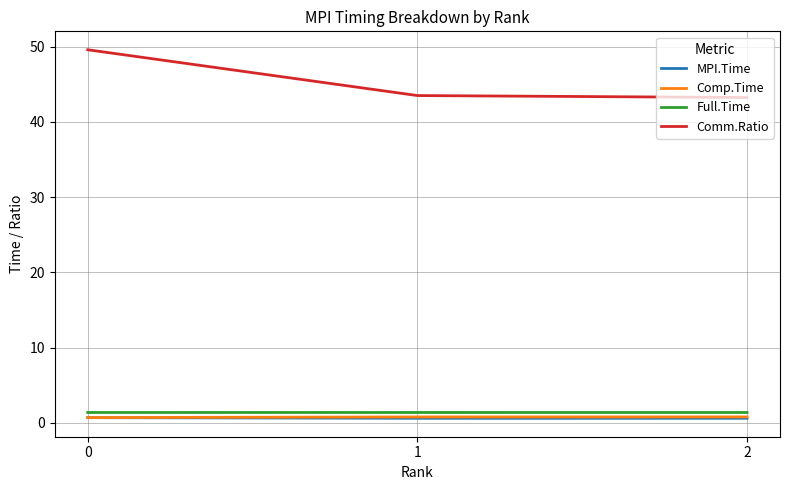

What is the difference between the second highest and minimum values in the Comp.Time series?

0.1